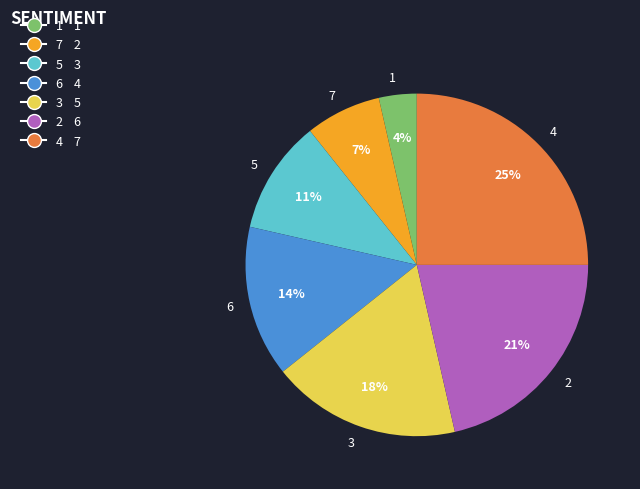

Do 5 and 7 together represent more than half of the pie?

No